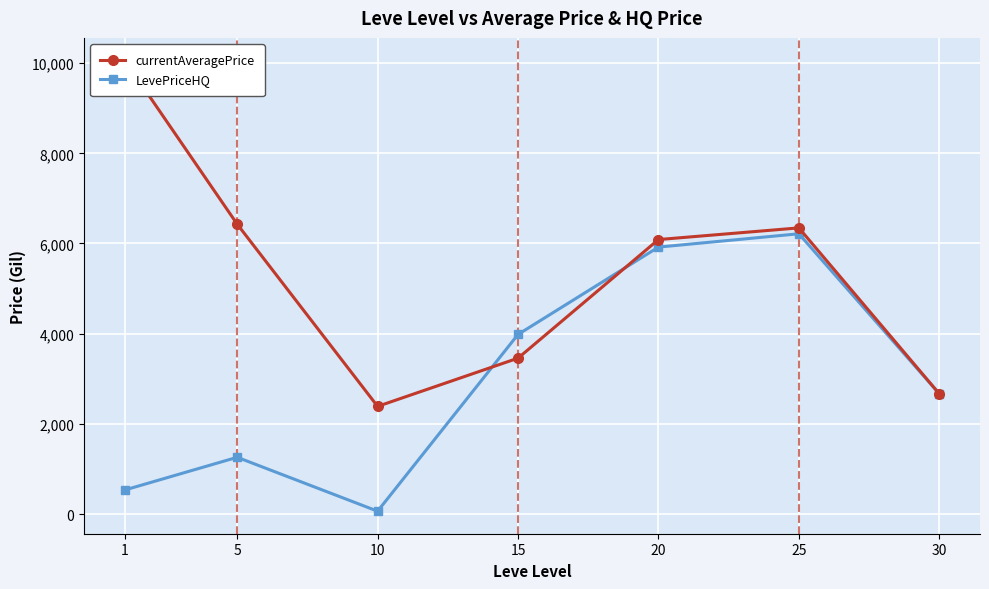

The LevePriceHQ series shows 1258.1 at 5. True or false?

True